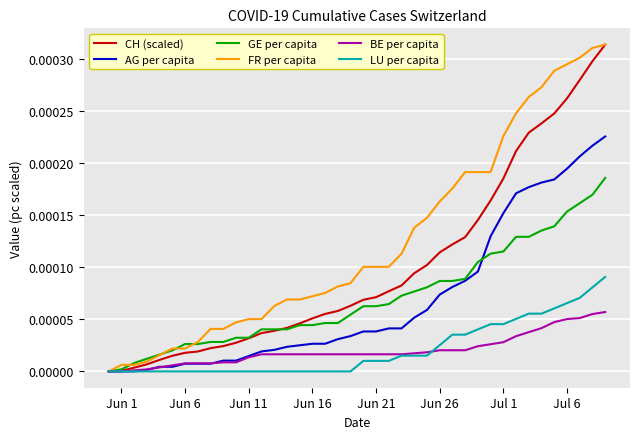

Which series has the largest total across all categories?

FR per capita